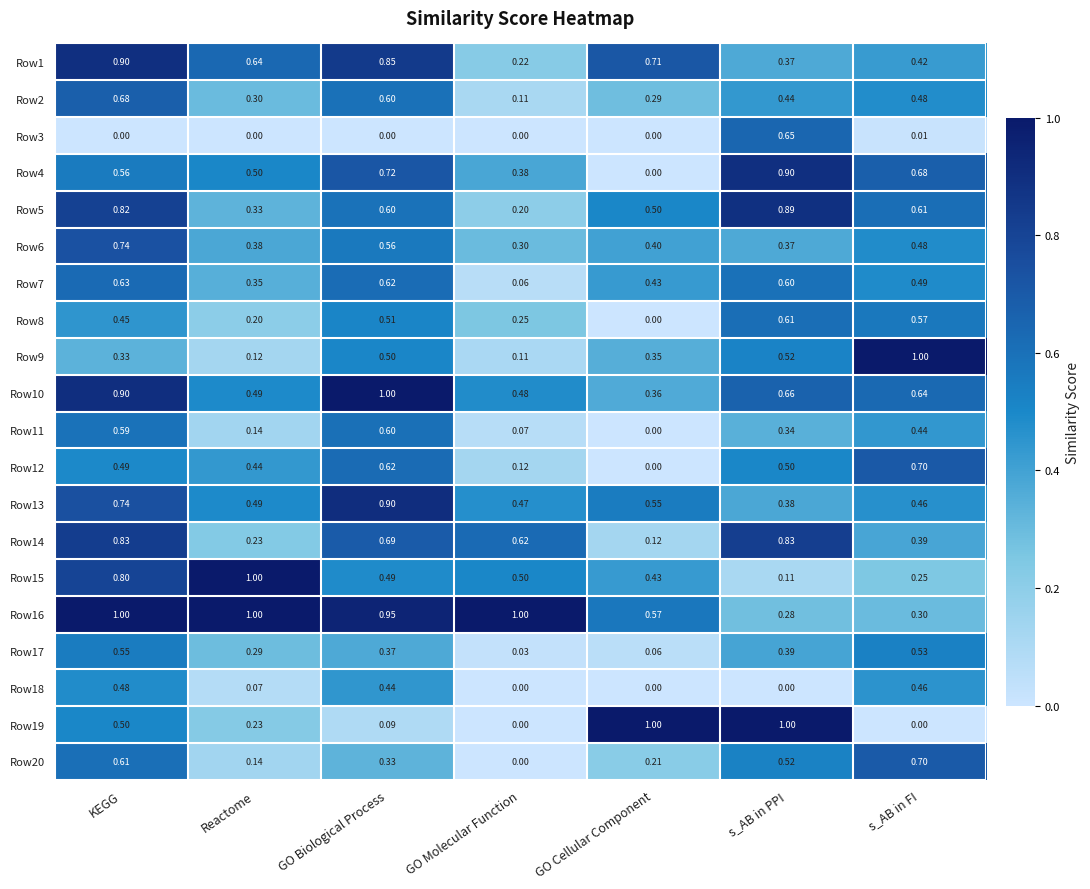

List the labels in order of Row12 value, smallest first.

GO Cellular Component, GO Molecular Function, Reactome, KEGG, s_AB in PPI, GO Biological Process, s_AB in FI